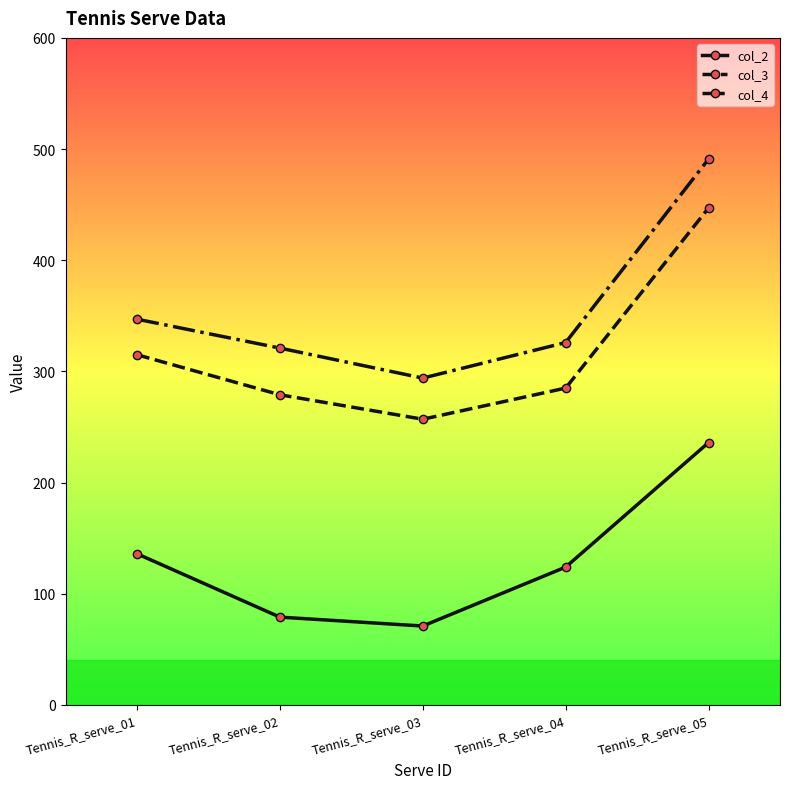

True or false: col_4 has more than 1 interior local peaks.

False